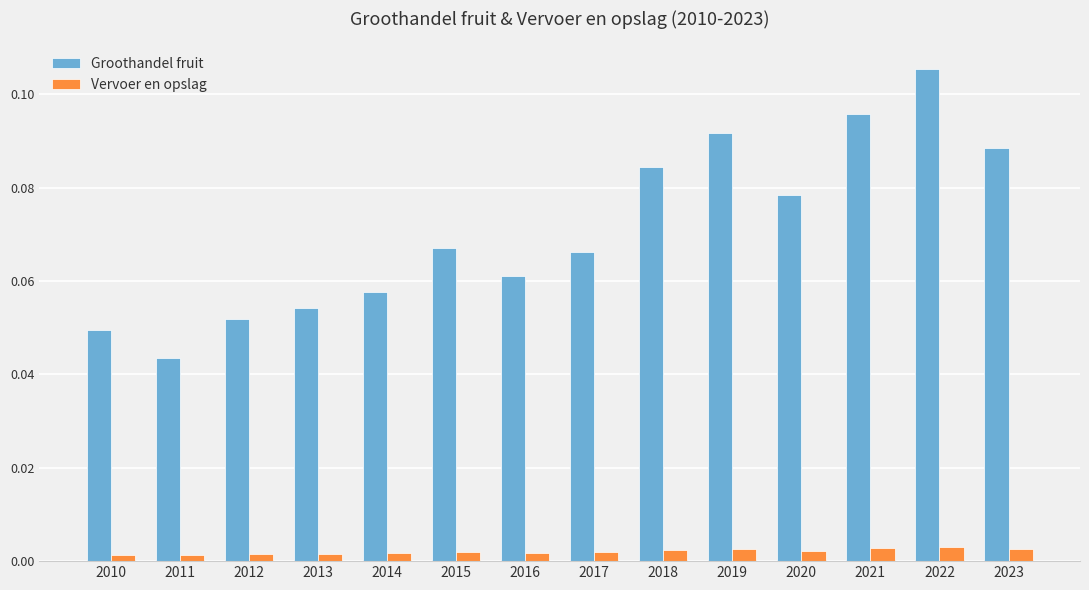

What is the sum of all Groothandel fruit values?

1.0